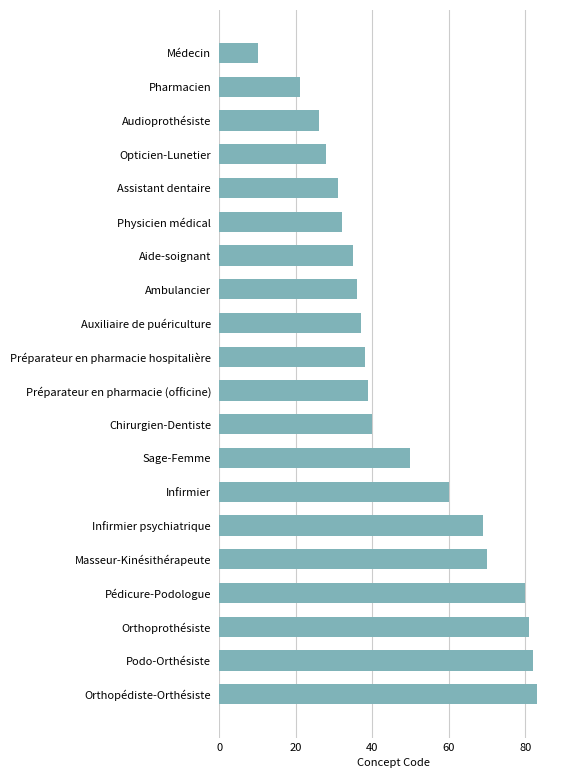

True or false: the data shows 50 at Sage-Femme.

True